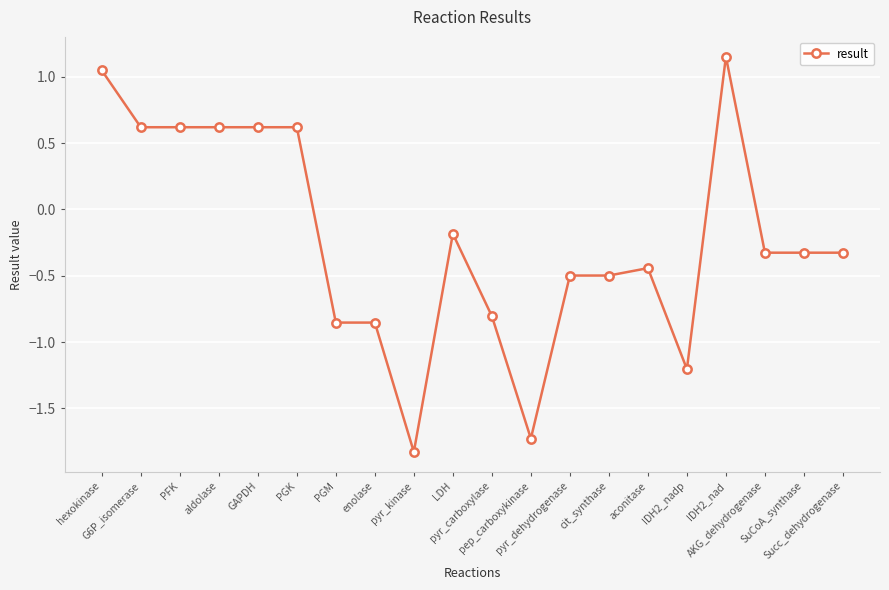

How many data points are less than 0?

13